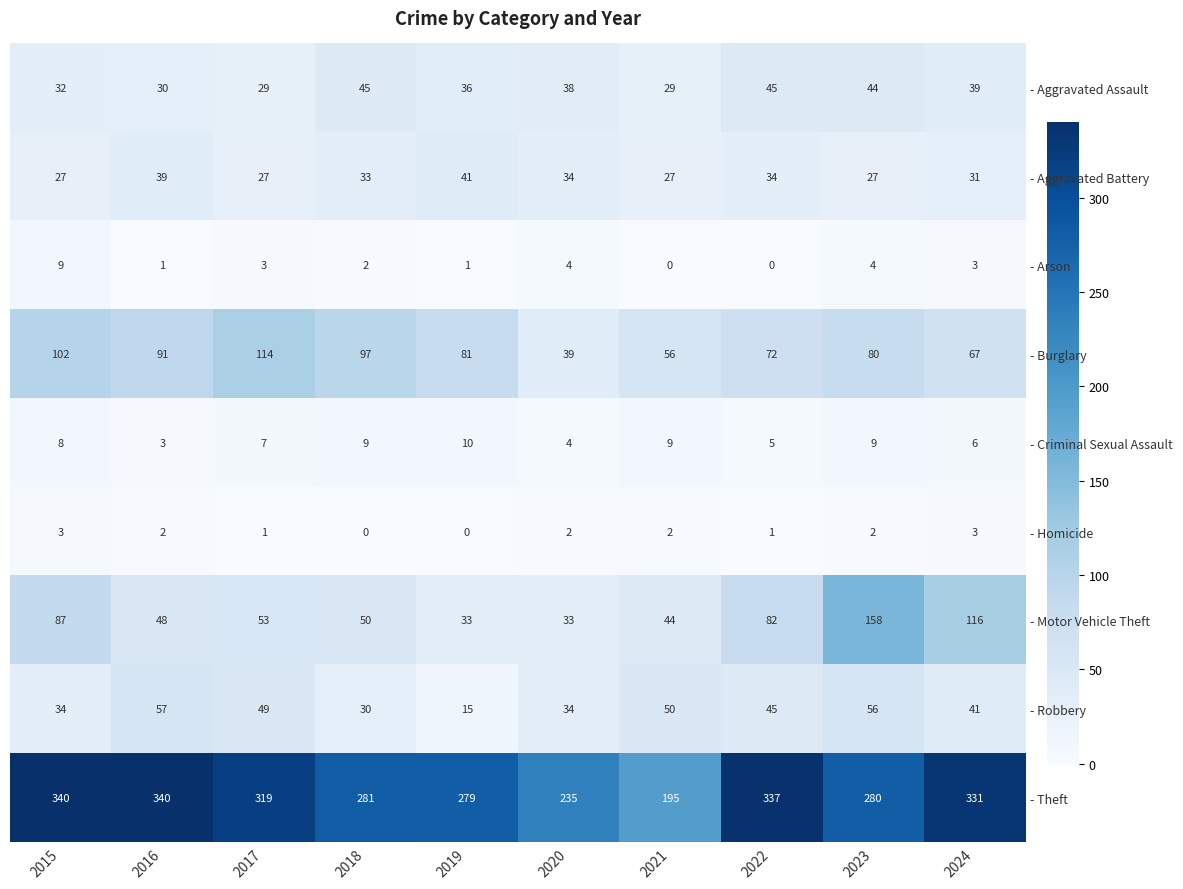

Which series has the largest range (max minus min)?

- Theft